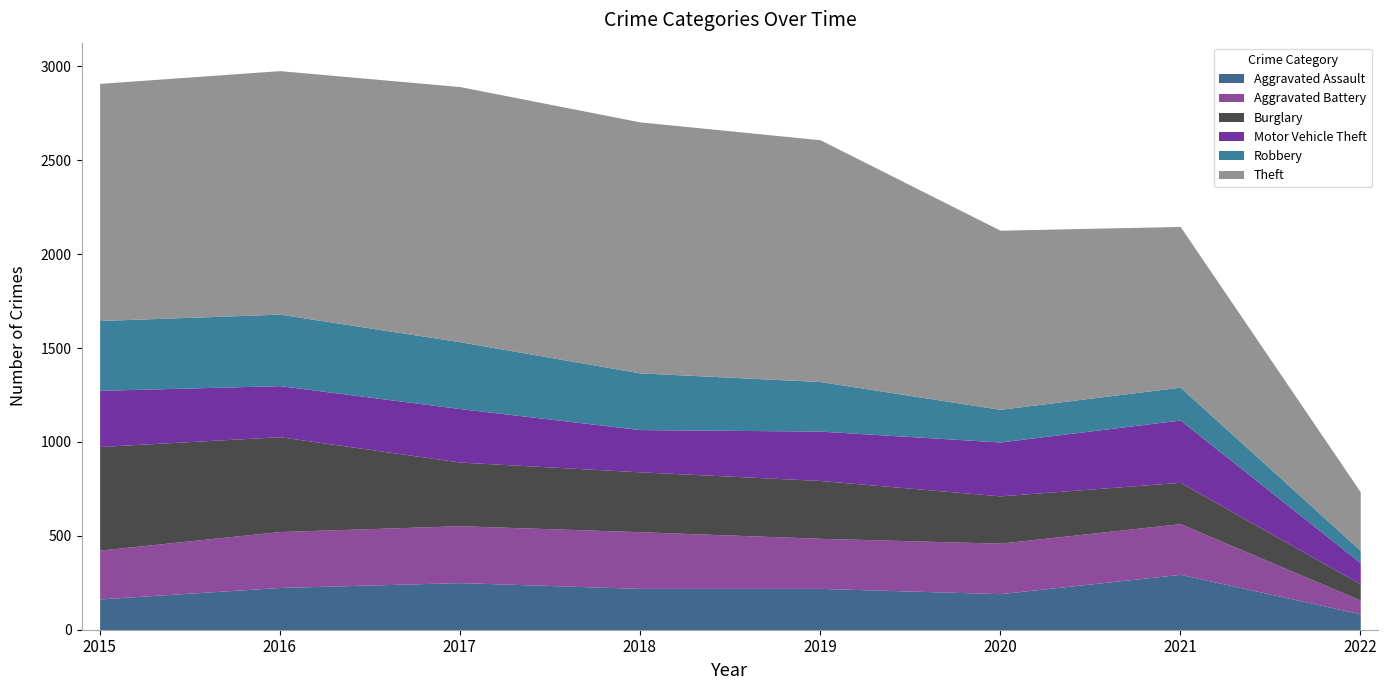

How many series are shown in this chart?

6